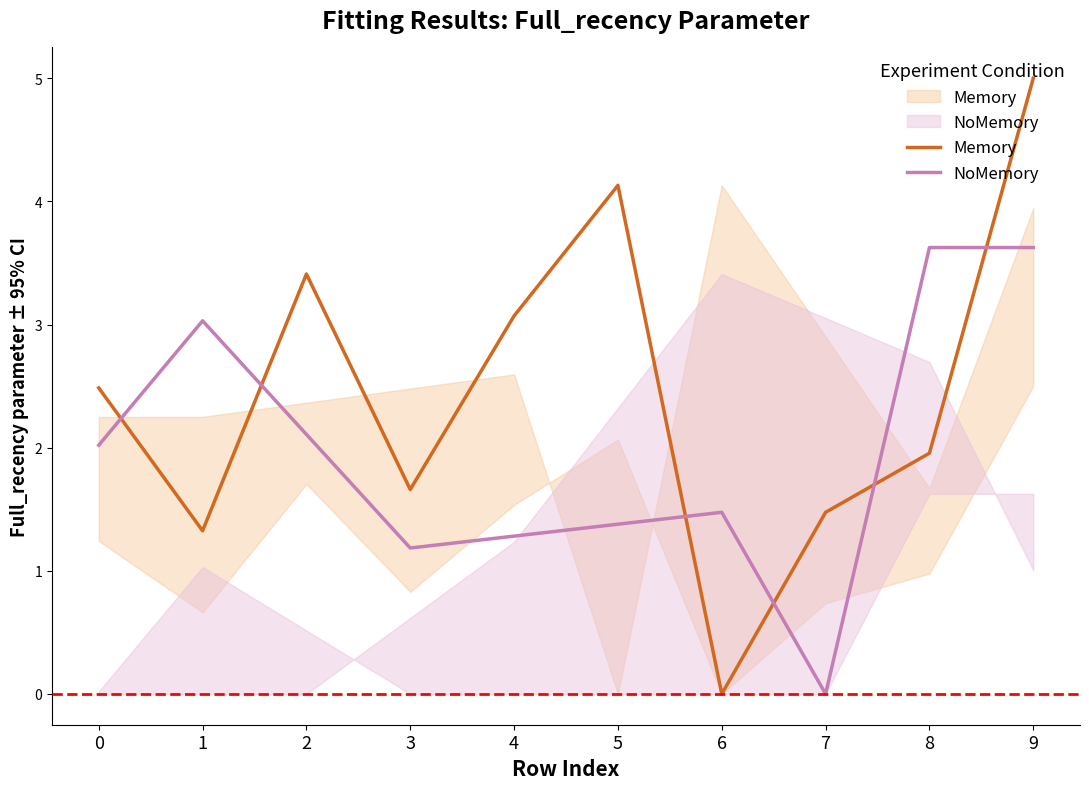

How many interior local peaks does the NoMemory series have?

2